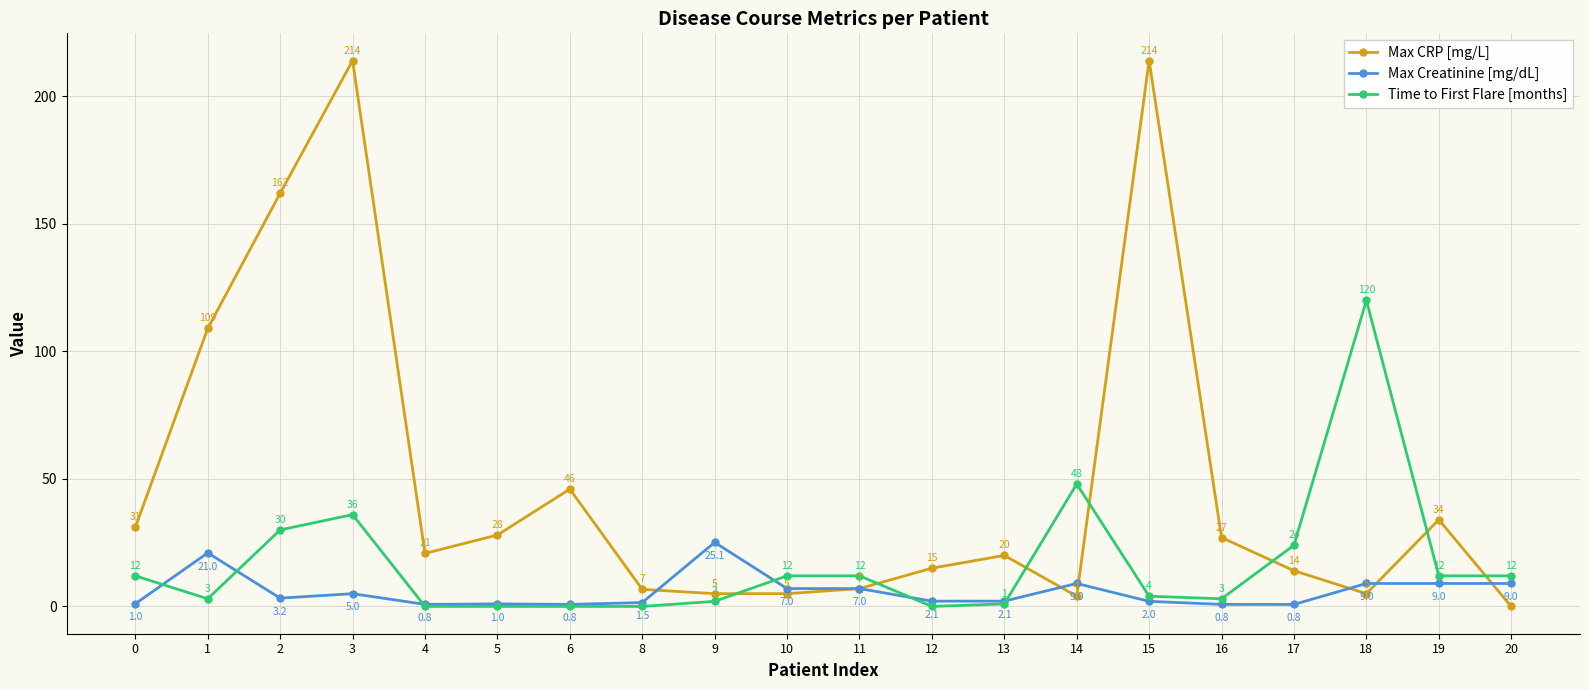

Read the Max Creatinine [mg/dL] value at 12.

2.1